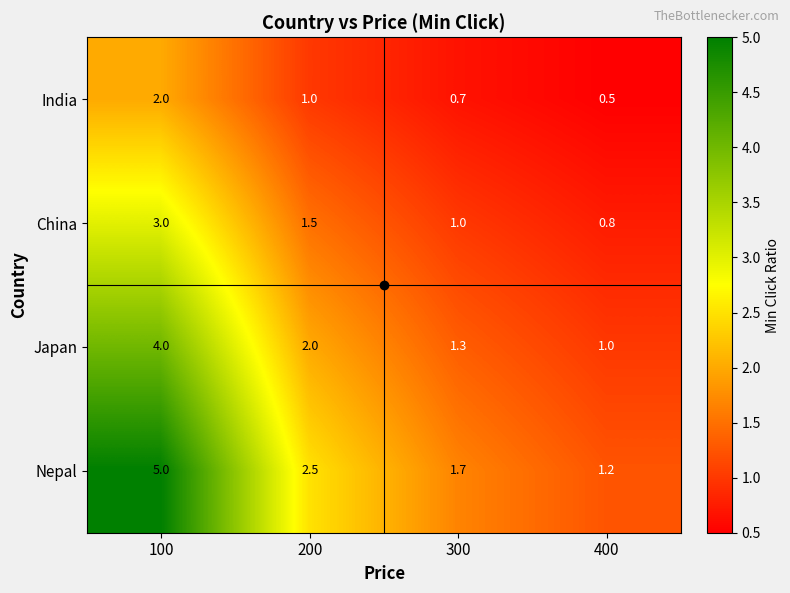

At which label is Japan closest to 2?

200